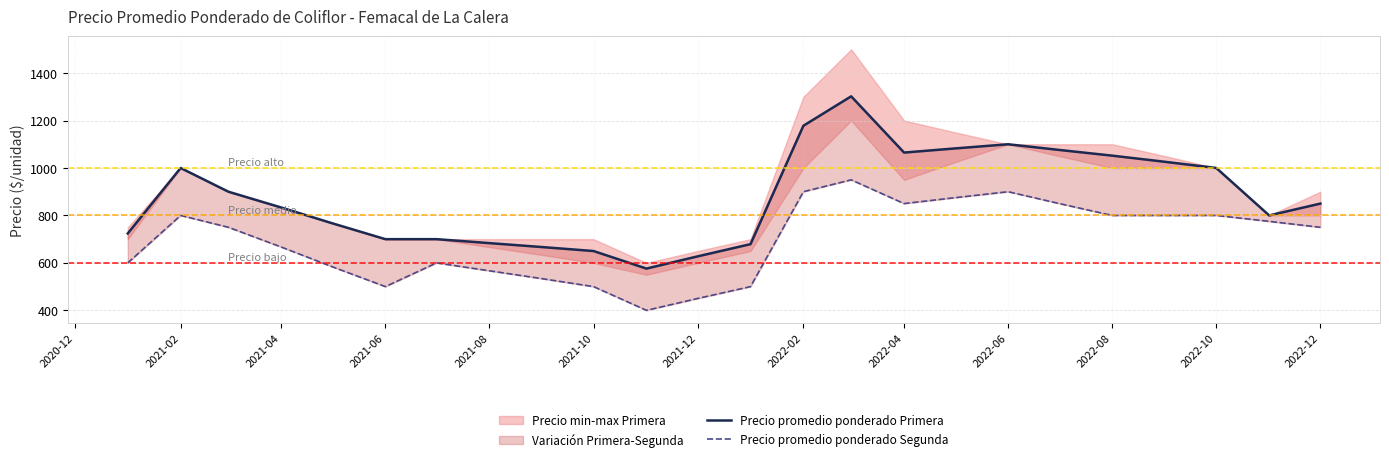

Which series has the largest total across all categories?

Precio promedio ponderado Primera